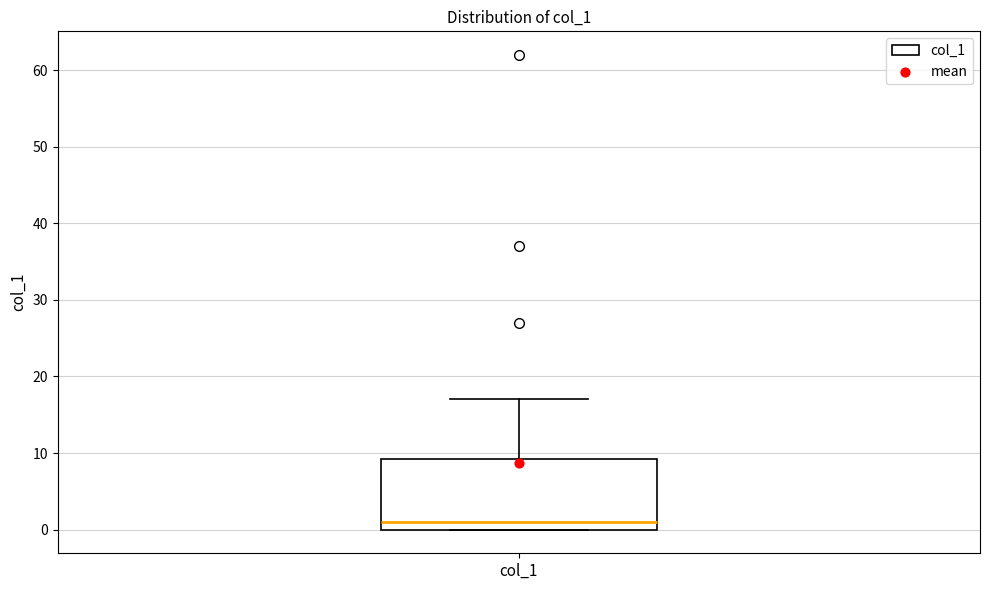

Read this box plot against the y-axis: the position of the median line, the range covered by the box, and the ends of both whiskers. The values are not printed on the chart, so give them approximately, as read against the axis.

median 1, box 0 to 9, whiskers 0 to 17